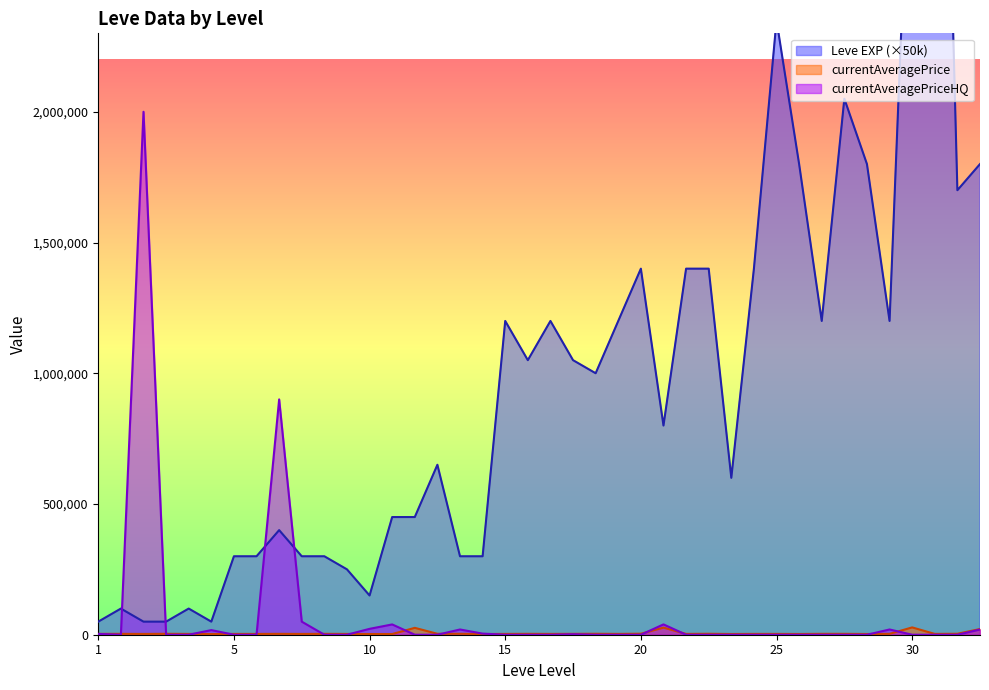

At which category is the sum across all series the highest?

30